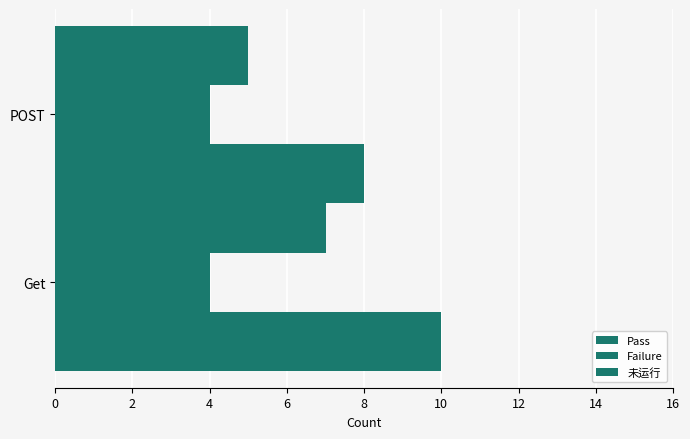

How many data points in 未运行 are less than 7?

1